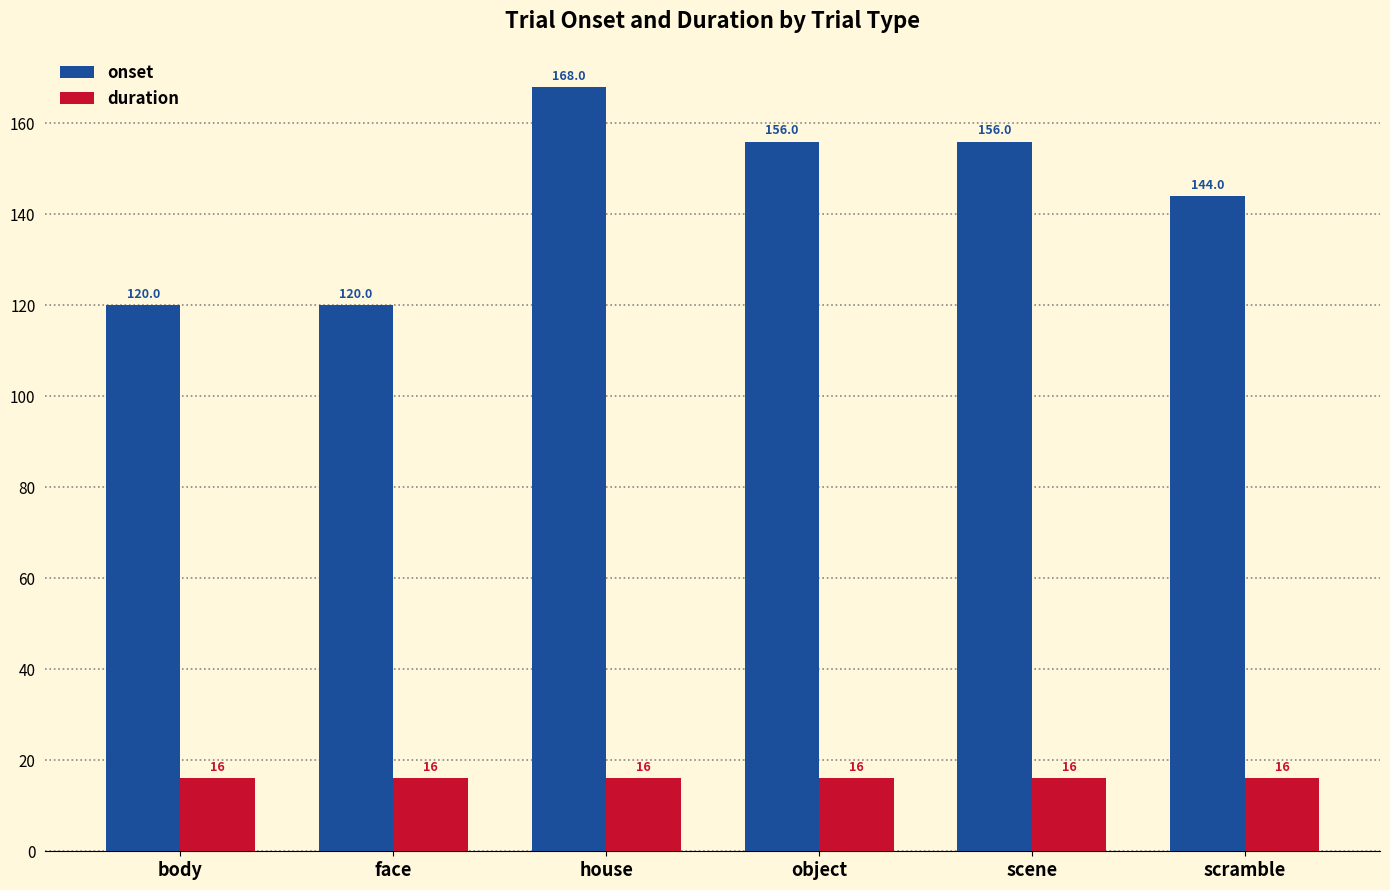

Is the value of duration at object greater than the value of onset at scramble?

No